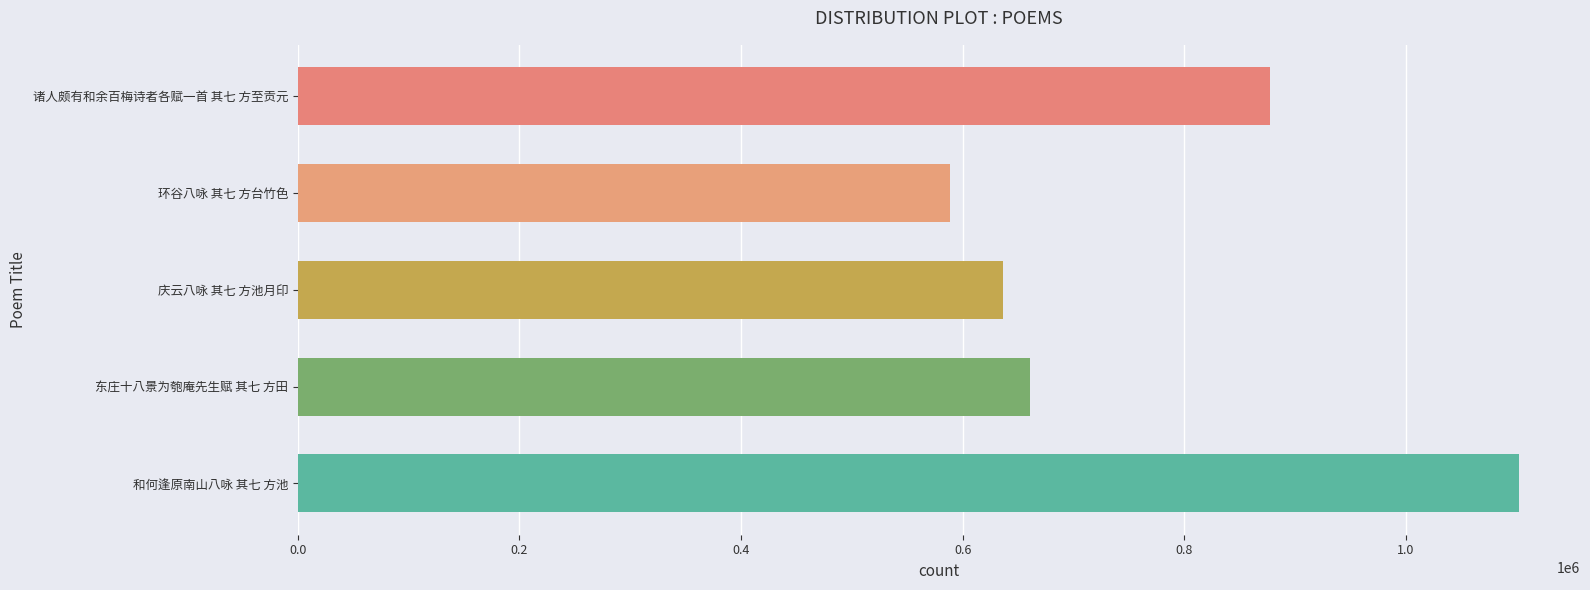

Reading top to bottom, list all the values displayed in this chart.

877682	588166	636848	660533	1102046